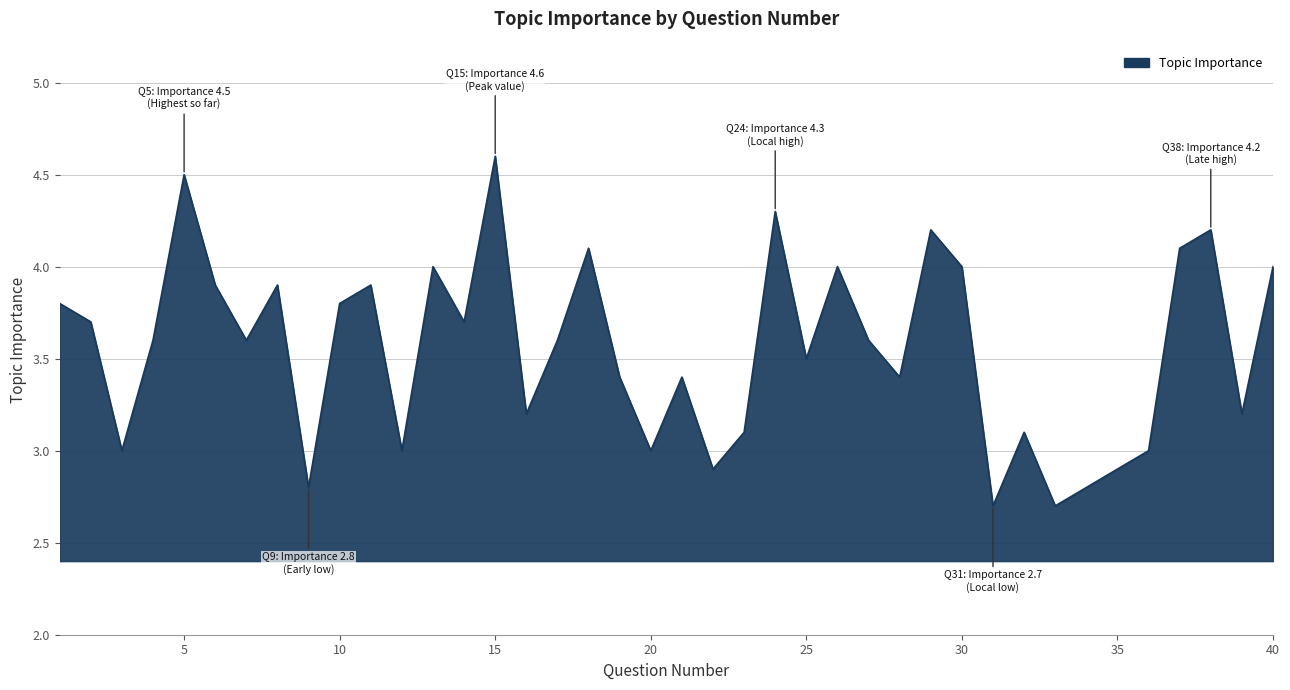

What is the difference between the maximum and minimum values?

1.9